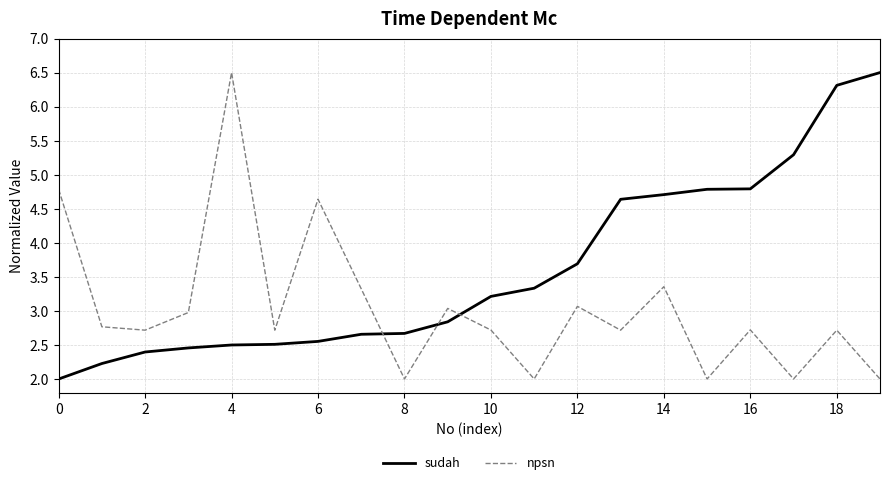

What is the greatest value displayed?

6.5